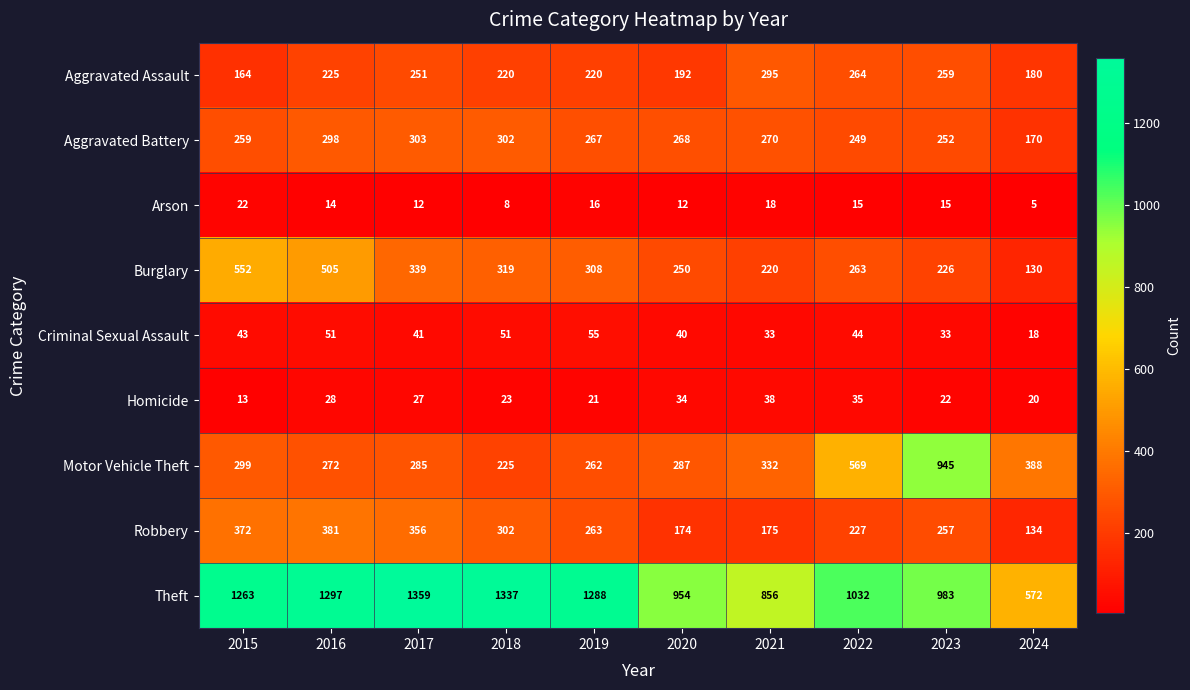

Between 2018 and 2024, which series saw the biggest shift?

Theft